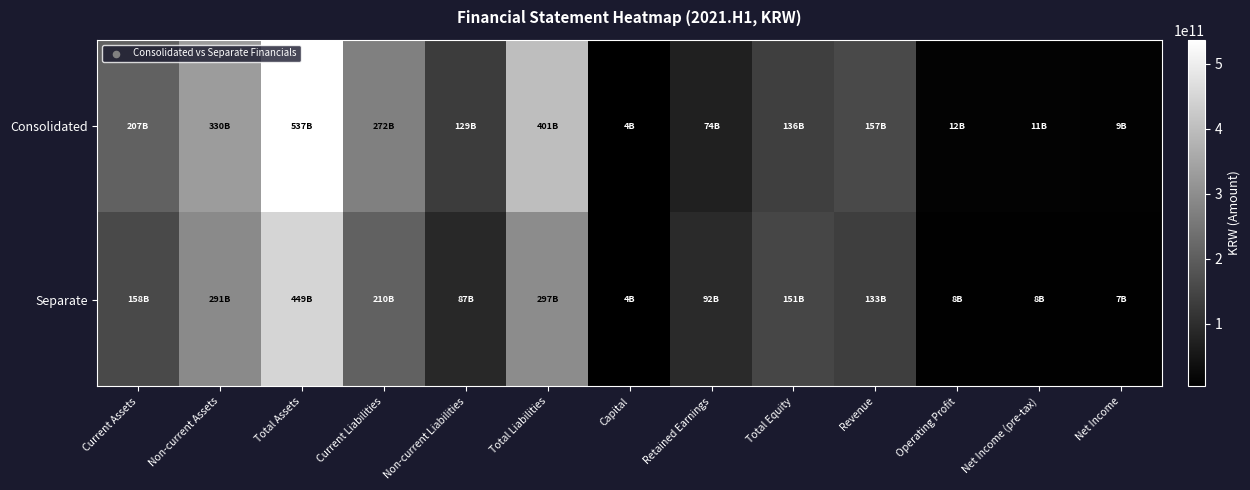

Rank the series at Non-current Assets from lowest to highest value.

Separate, Consolidated